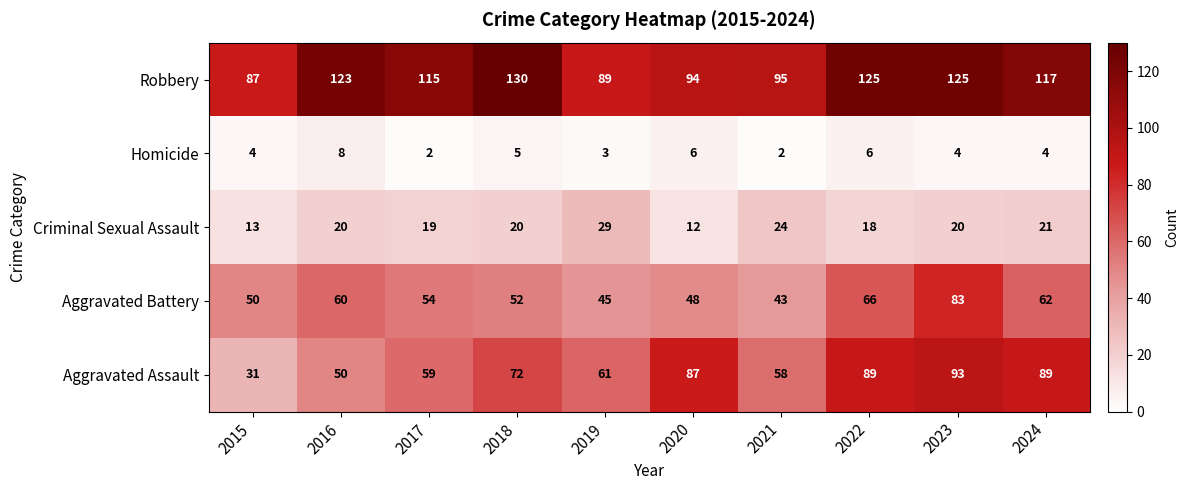

At 2016, list the series in order from smallest to largest.

Homicide, Criminal Sexual Assault, Aggravated Assault, Aggravated Battery, Robbery